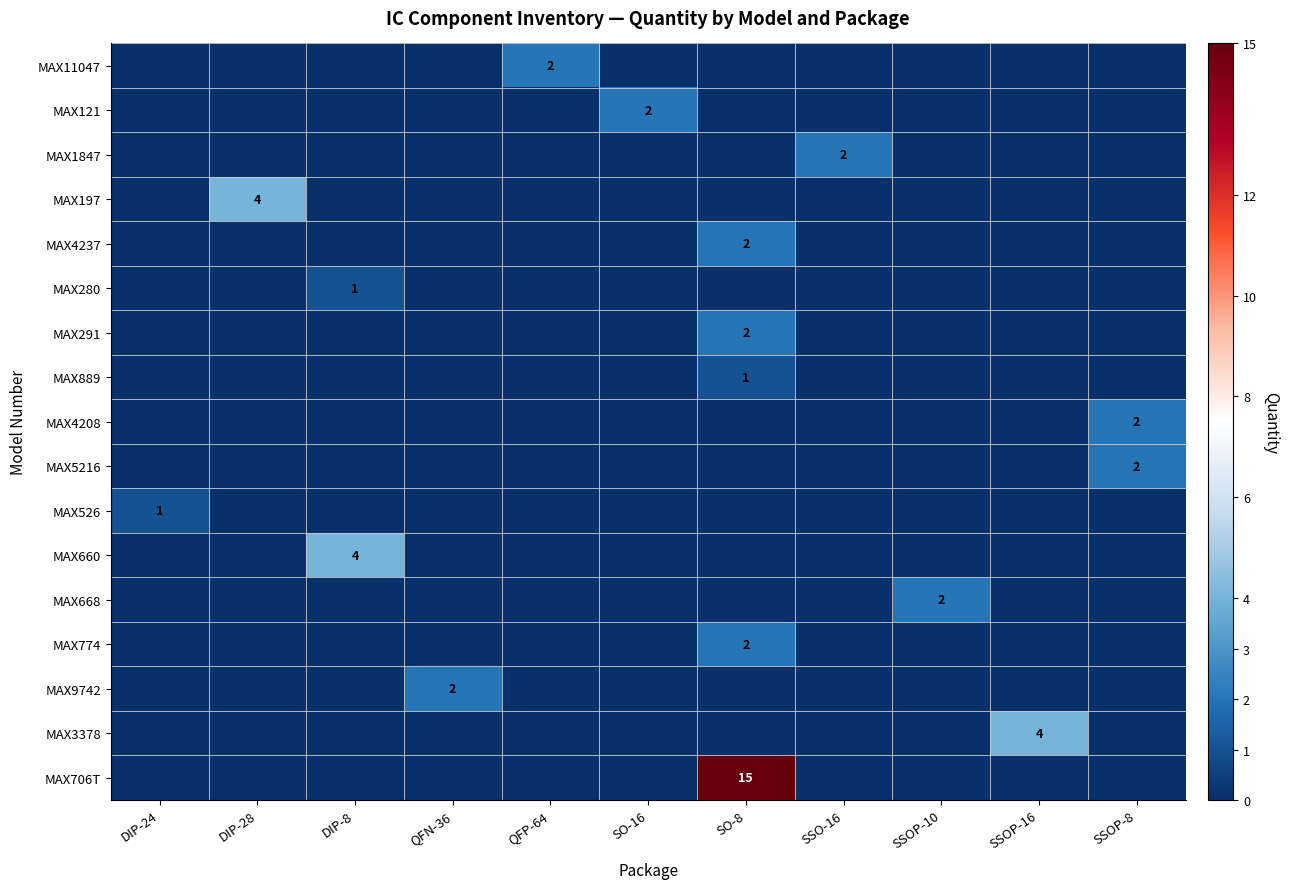

Which series has the largest range (max minus min)?

MAX706T